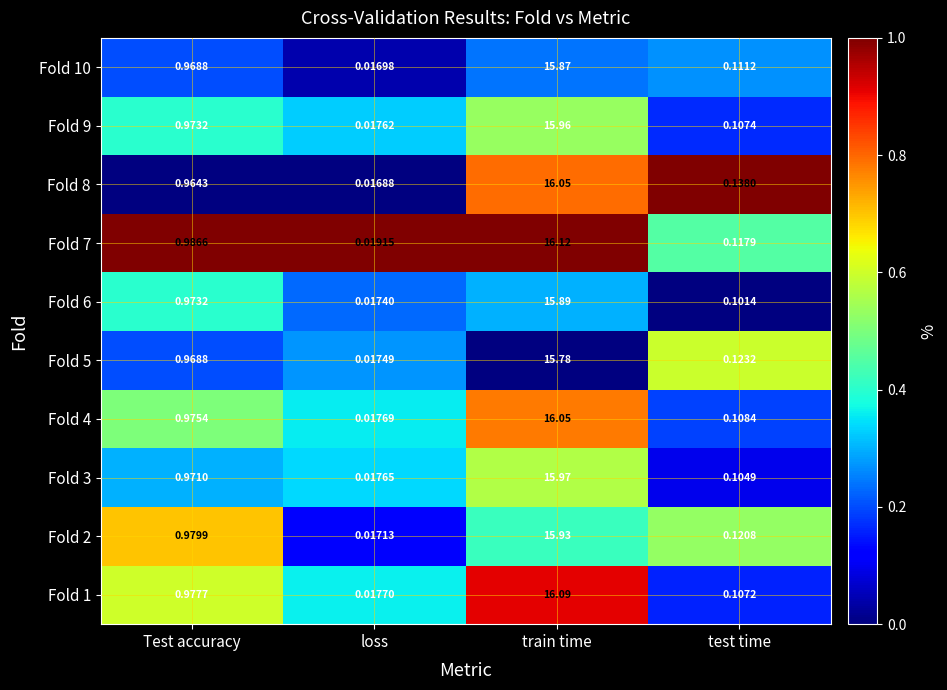

Which category has the lowest value in the Fold 2 series?

loss